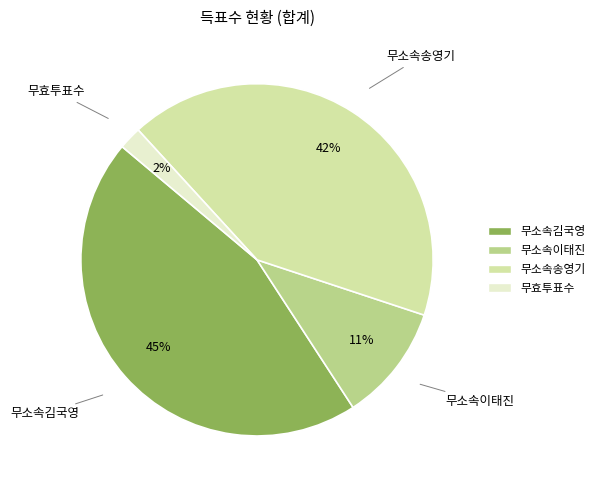

Count the number of slices in the pie.

4